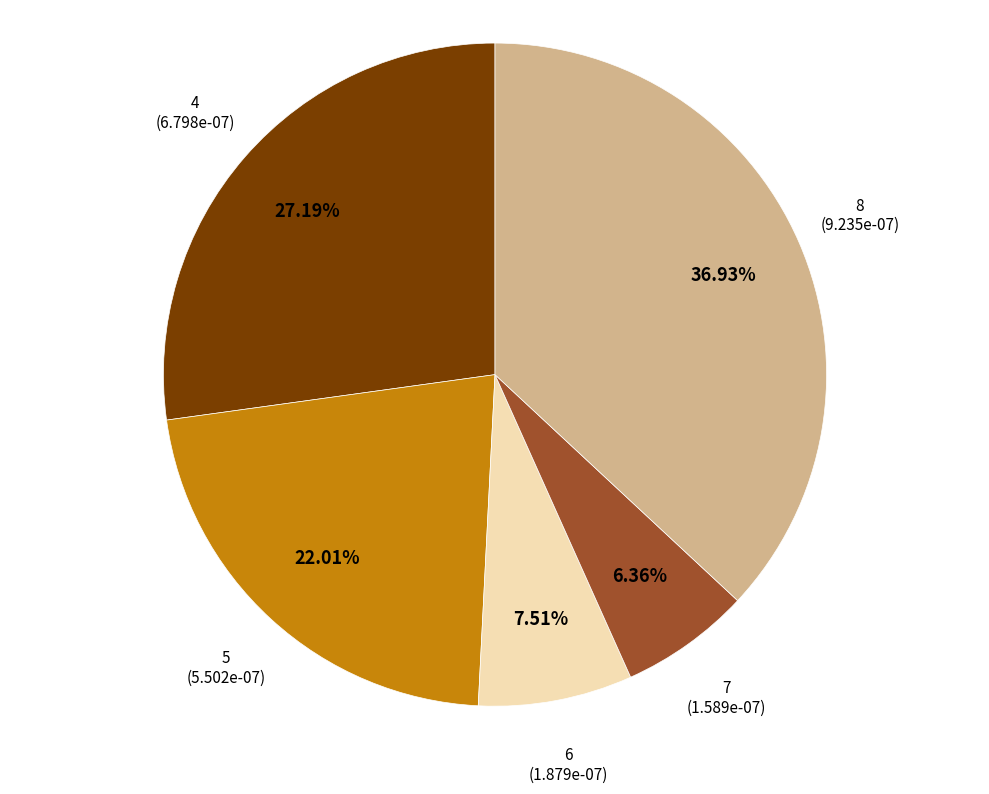

Is there a majority slice in this chart?

No